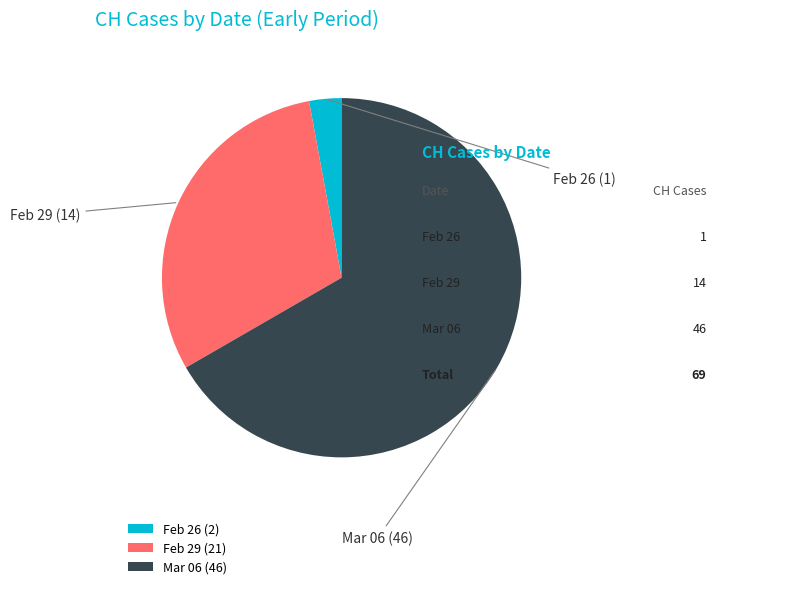

How many segments does this pie chart have?

3